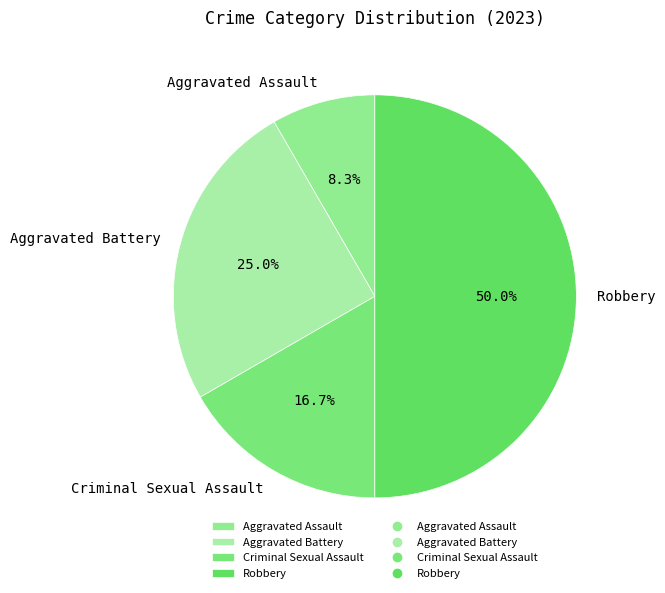

What portion of the pie excludes Aggravated Assault?

91.7%